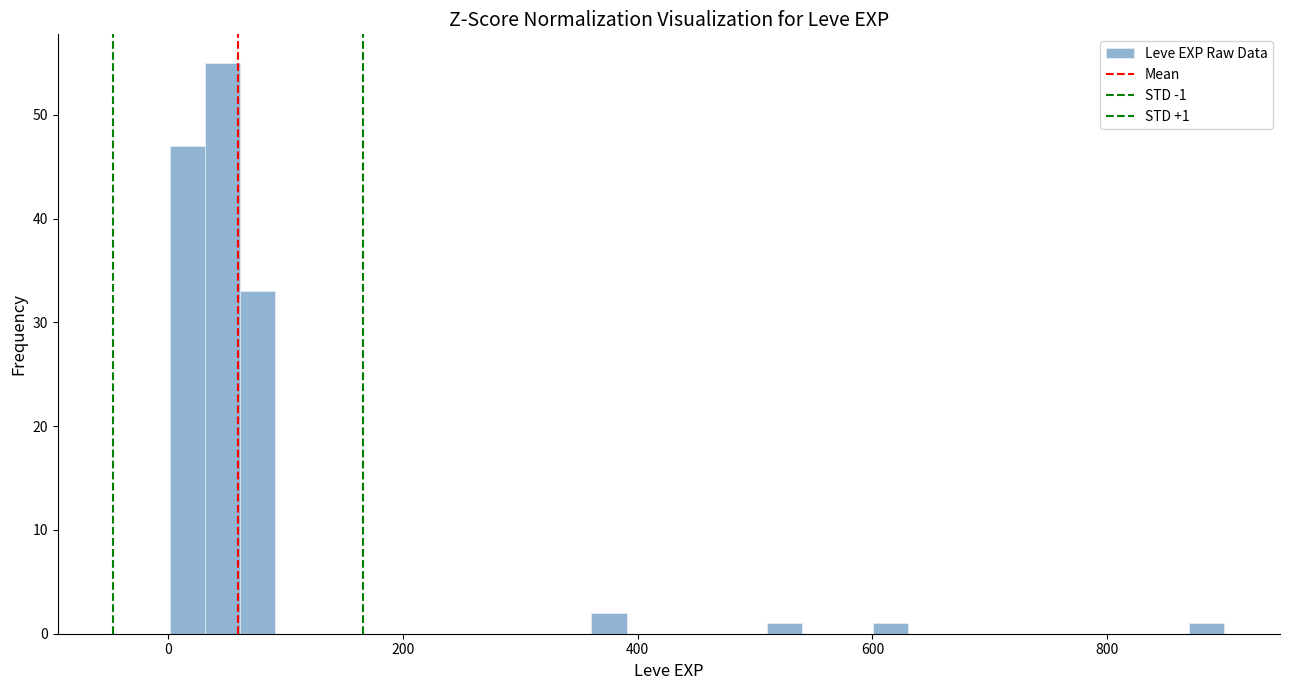

Around what value on the x-axis is the tallest bar? Give the approximate position of its centre, as read against the axis.

40